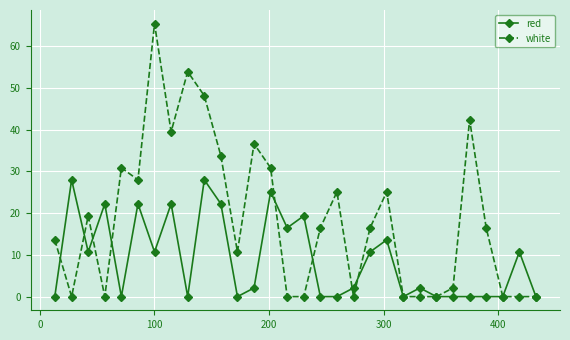

Which series has the largest total across all categories?

white